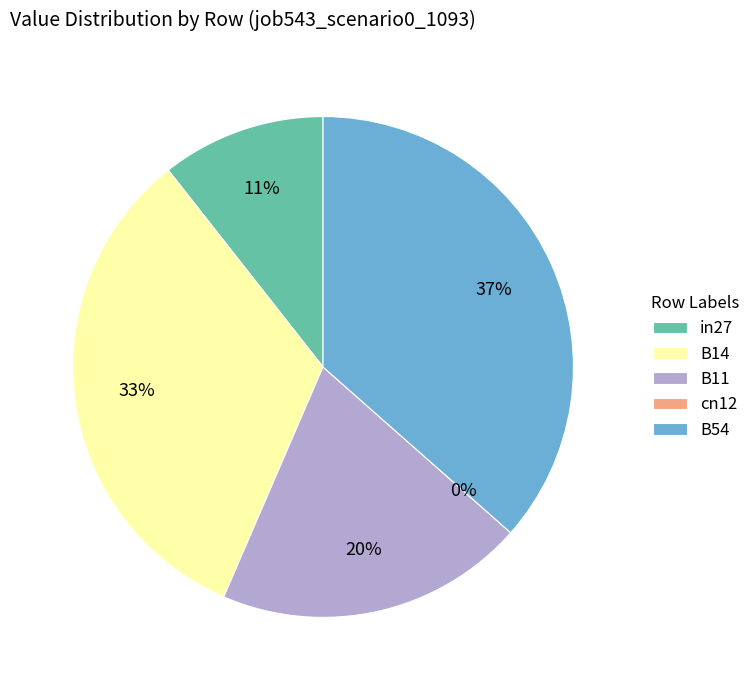

What is the smallest slice in the pie chart?

cn12